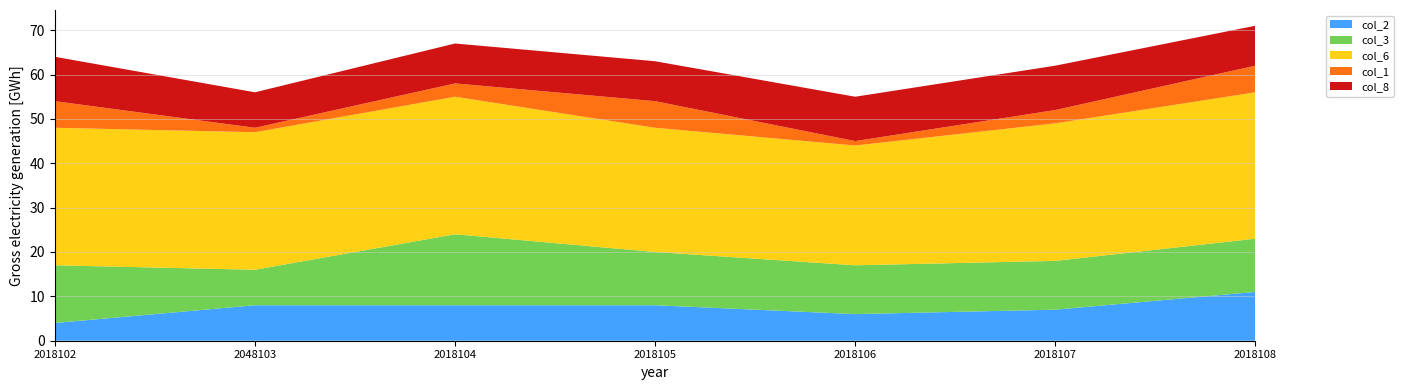

Reading right to left, list all the values displayed in this chart.

col_2: 2018108=11	2018107=7	2018106=6	2018105=8	2018104=8	2048103=8	2018102=4
col_3: 2018108=12	2018107=11	2018106=11	2018105=12	2018104=16	2048103=8	2018102=13
col_6: 2018108=33	2018107=31	2018106=27	2018105=28	2018104=31	2048103=31	2018102=31
col_1: 2018108=6	2018107=3	2018106=1	2018105=6	2018104=3	2048103=1	2018102=6
col_8: 2018108=9	2018107=10	2018106=10	2018105=9	2018104=9	2048103=8	2018102=10